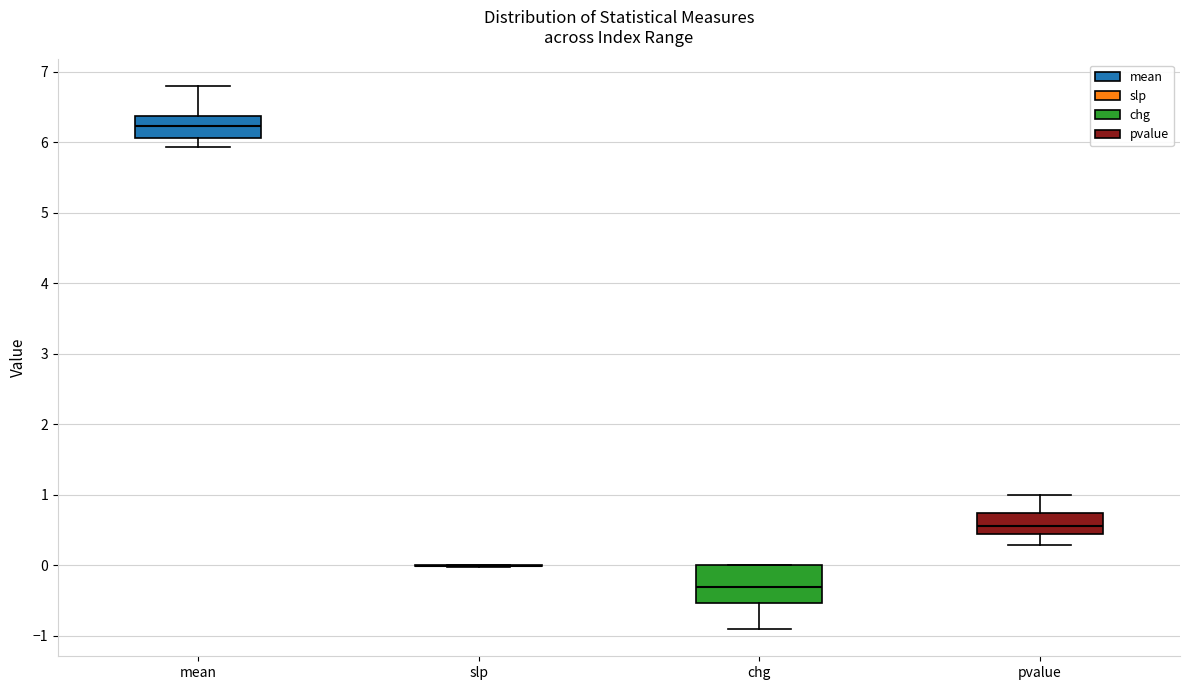

Reading left to right, read every box against the y-axis: the position of its median line, the range the box covers, and the ends of its whiskers. The values are not printed on the chart, so give them approximately, as read against the axis.

mean: median 6.2, box 6.1 to 6.4, whiskers 5.9 to 6.8
slp: box collapsed to a line at 0.0, whiskers 0.0 to 0.0
chg: median -0.3, box -0.5 to 0.0, whiskers -0.9 to 0.0
pvalue: median 0.6, box 0.4 to 0.7, whiskers 0.3 to 1.0